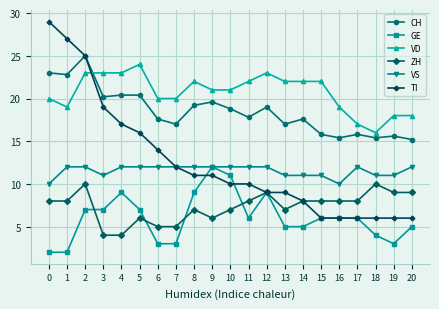

What is the total value across all series at 3?

84.2